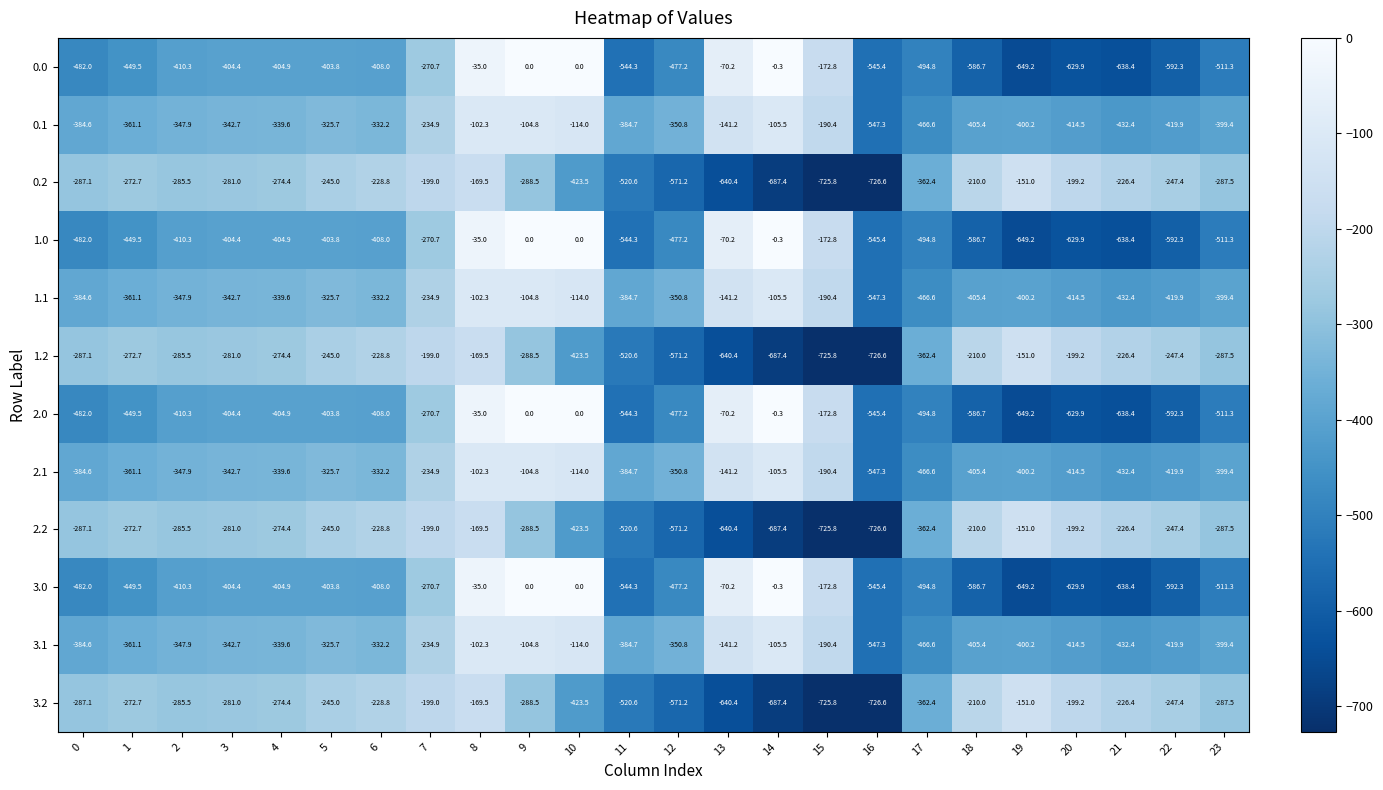

At which category is the sum across all series the highest?

8